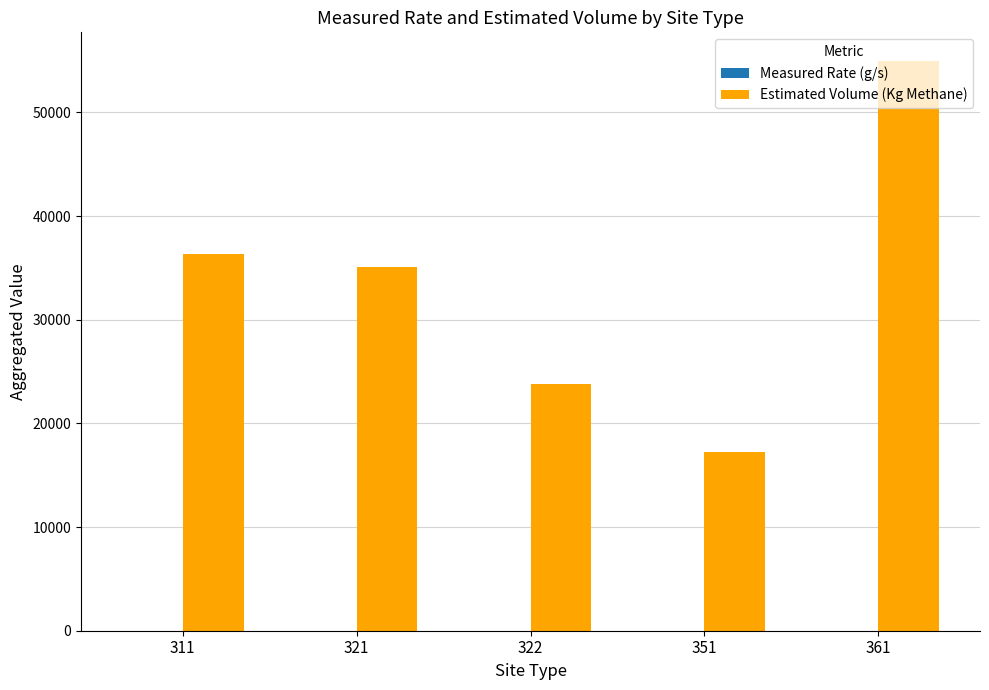

At which category is the sum across all series the highest?

361